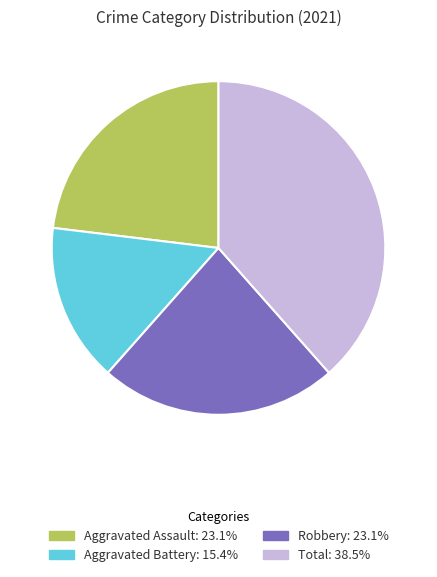

Is the sum of Aggravated Assault: 23.1% and Robbery: 23.1% greater than half?

No